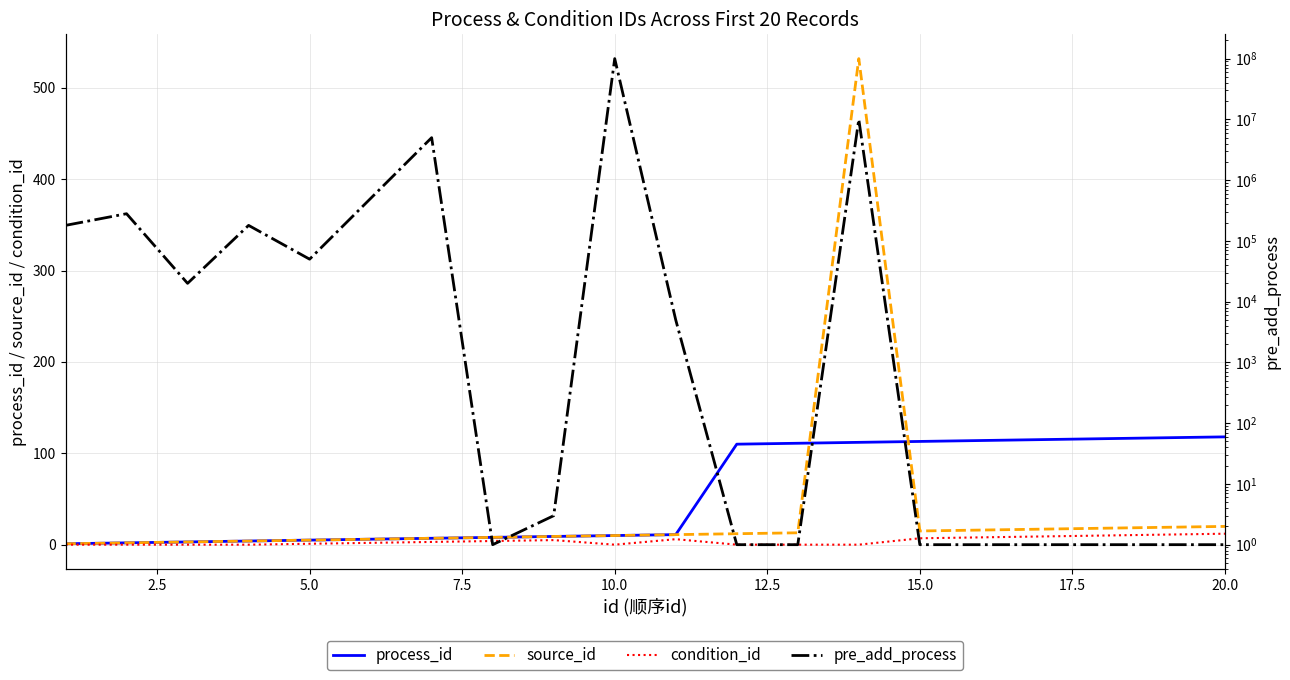

Rank the series by their maximum value, from lowest to highest.

condition_id, process_id, source_id, pre_add_process